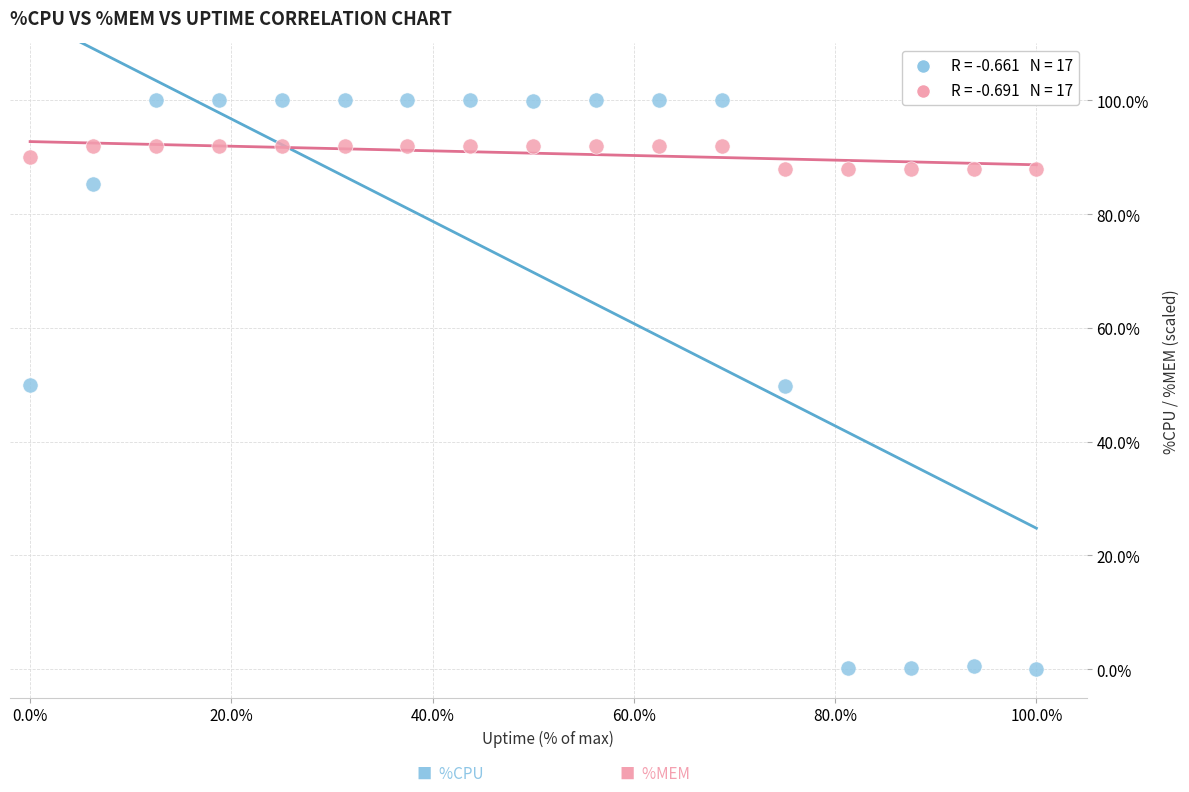

Across all data points, what is the range of X values (max minus min)?

100.0